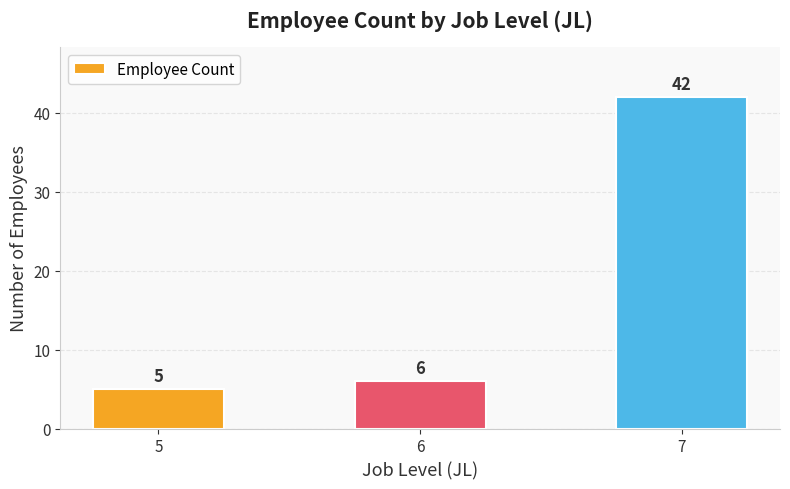

Where is the data nearest to the value 23?

6